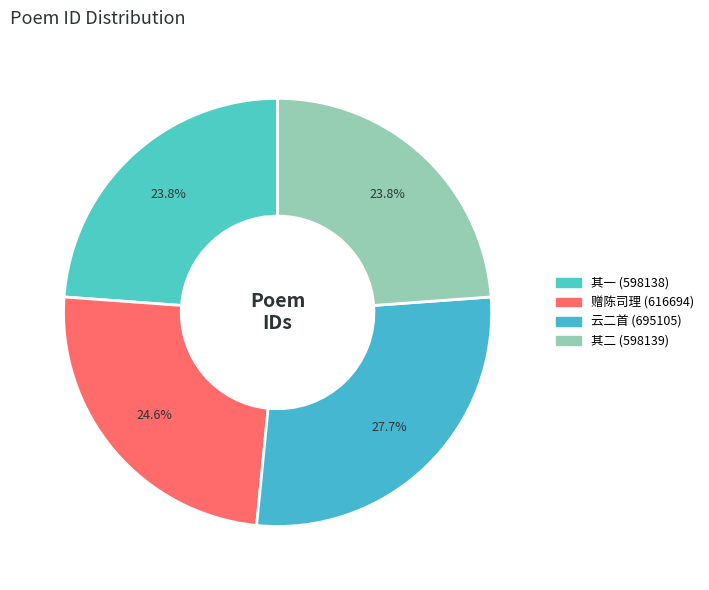

Which category has the smallest portion of the pie?

过邯郸吕公祠柬杨次泉阴月溪二公时阴赴关右督学予与杨并之官河南云二首 其一